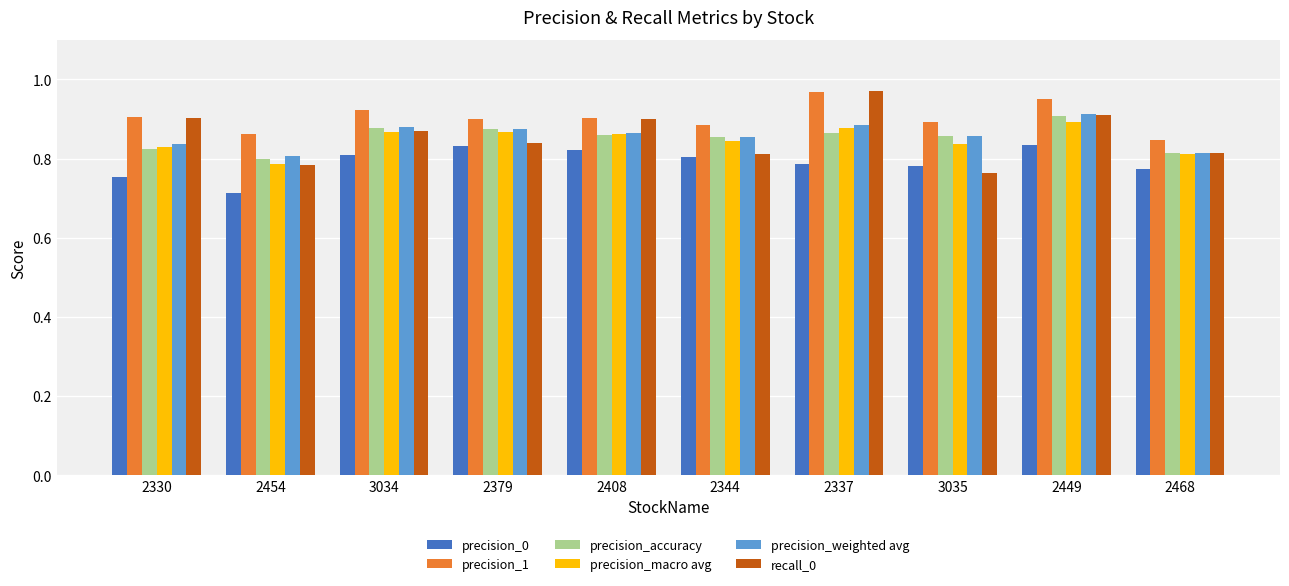

Which label corresponds to the largest value in the chart?

2337